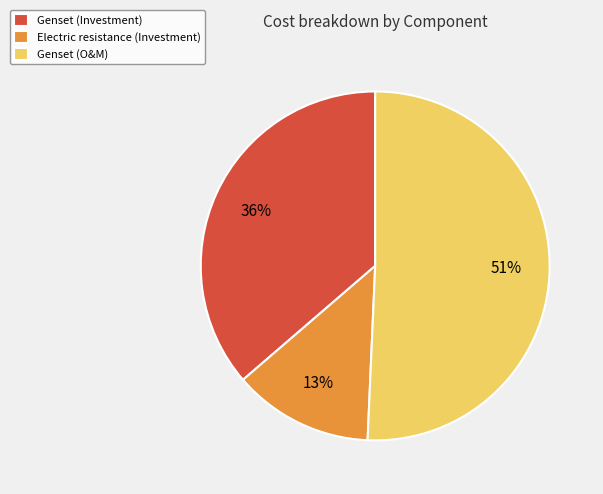

How many slices are in this pie chart?

3